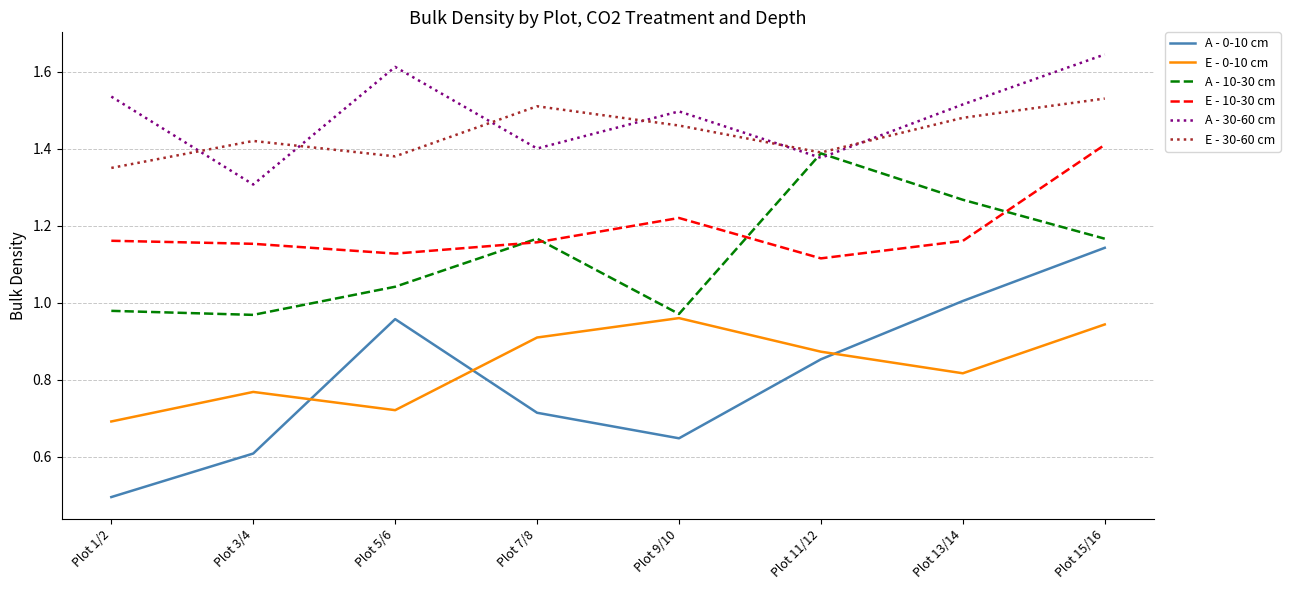

Is it true that E - 0-10 cm equals 0.3 at Plot 3/4?

False